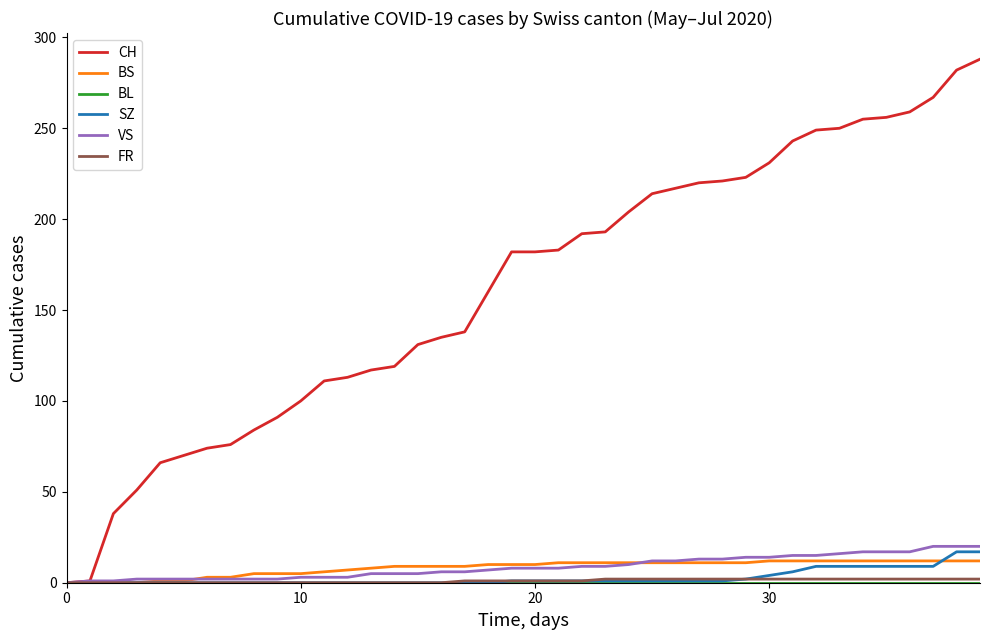

What is the maximum value shown in the chart?

288